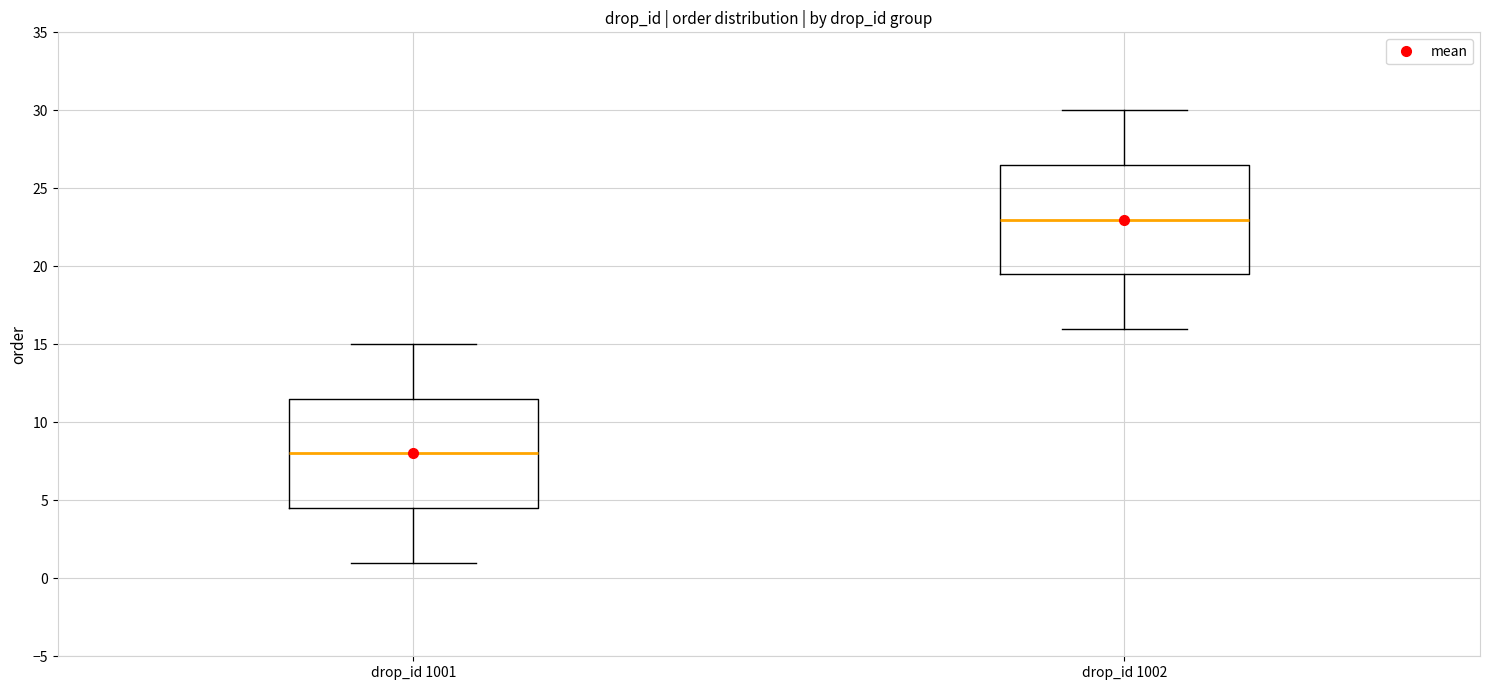

Reading left to right, transcribe this box plot: for each box, give where its median line is, the range the box spans, and where its two whiskers end, as read against the y-axis. The values are not printed on the chart, so give them approximately, as read against the axis.

drop_id 1001: median 8.0, box 4.5 to 11.5, whiskers 1.0 to 15.0
drop_id 1002: median 23.0, box 19.5 to 26.5, whiskers 16.0 to 30.0